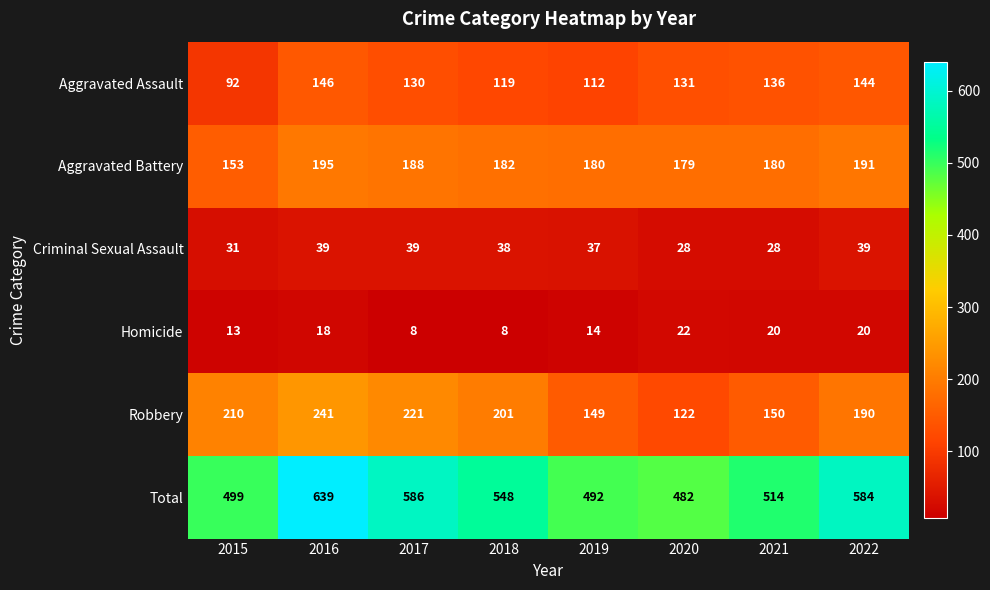

Between 2015 and 2016, which series saw the biggest shift?

Total